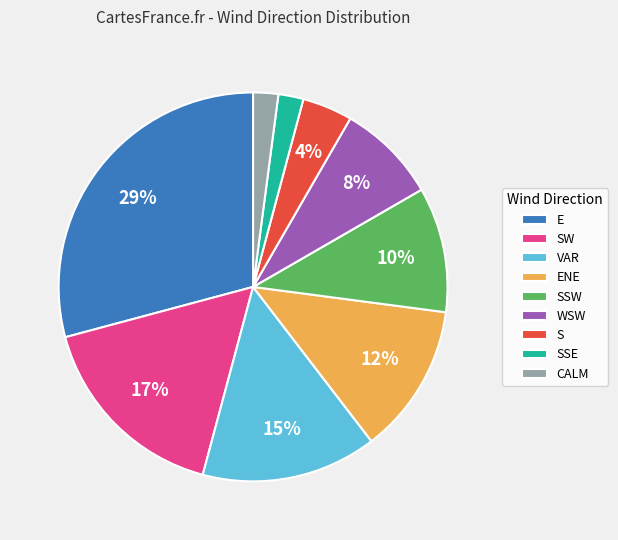

Between E and SW, which is larger?

E